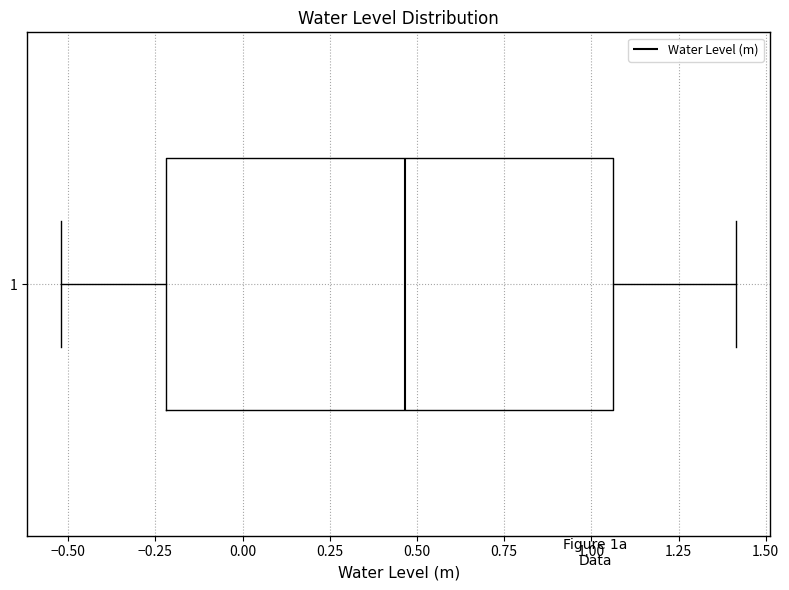

Read this box plot against the x-axis: the position of the median line, the range covered by the box, and the ends of both whiskers. The values are not printed on the chart, so give them approximately, as read against the axis.

median 0.45, box -0.20 to 1.05, whiskers -0.50 to 1.40